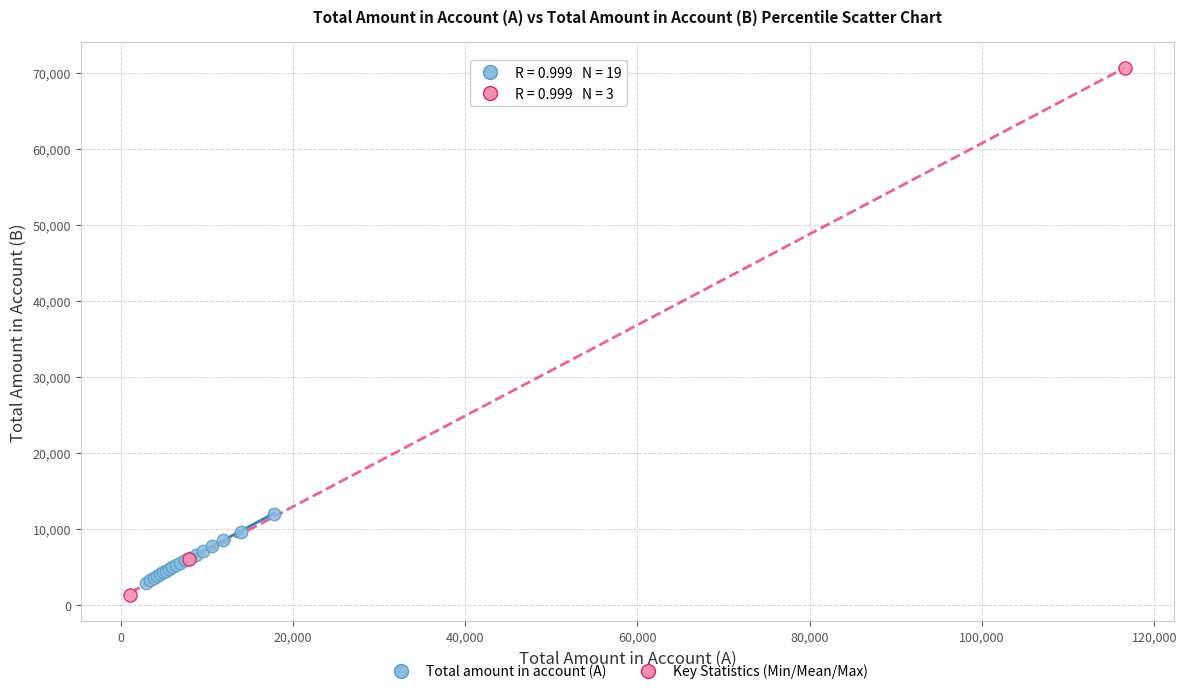

Which series reaches the maximum Y coordinate?

Key Statistics (Min/Mean/Max)